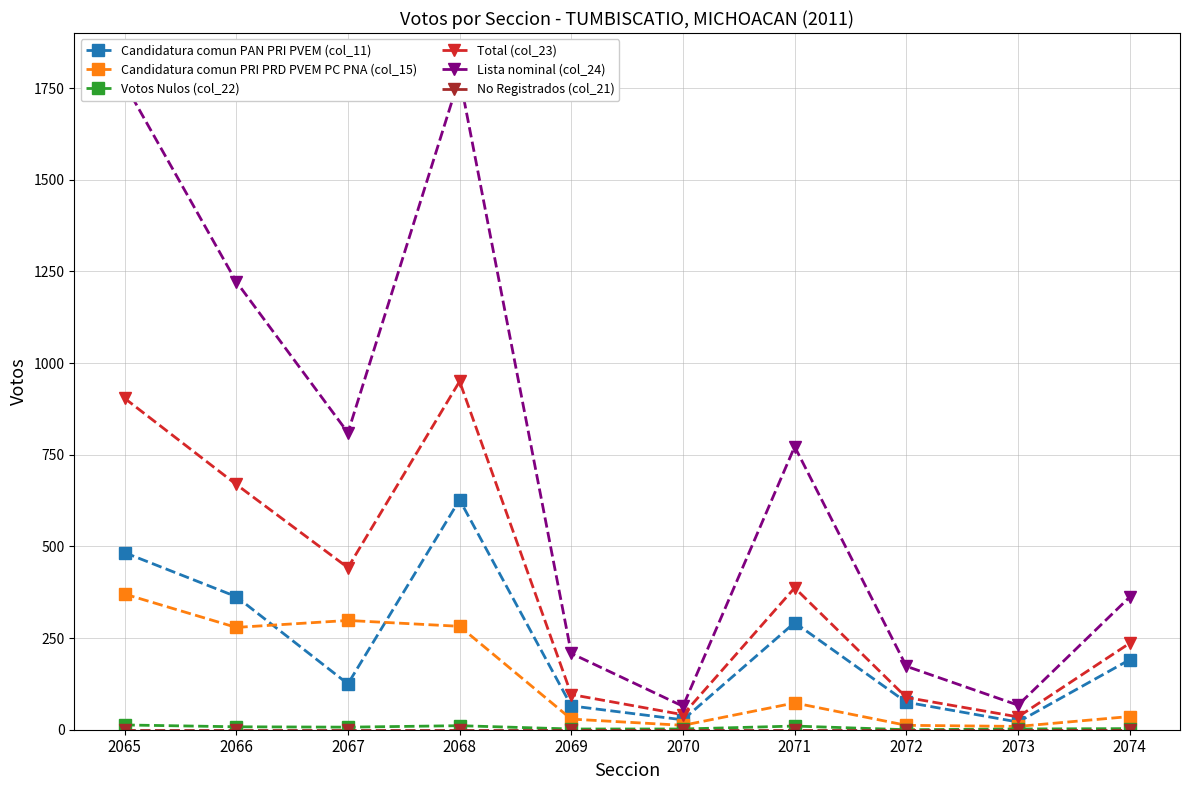

Reading left to right, extract all data points from this chart.

Candidatura comun PAN PRI PVEM (col_11): 2065=483	2066=363	2067=125	2068=627	2069=65	2070=27	2071=292	2072=75	2073=21	2074=191
Candidatura comun PRI PRD PVEM PC PNA (col_15): 2065=370	2066=279	2067=298	2068=282	2069=29	2070=12	2071=73	2072=12	2073=9	2074=36
Votos Nulos (col_22): 2065=13	2066=8	2067=7	2068=11	2069=2	2070=2	2071=10	2072=0	2073=2	2074=3
Total (col_23): 2065=904	2066=669	2067=442	2068=950	2069=96	2070=41	2071=387	2072=88	2073=35	2074=236
Lista nominal (col_24): 2065=1762	2066=1222	2067=810	2068=1780	2069=208	2070=64	2071=772	2072=173	2073=67	2074=362
No Registrados (col_21): 2065=0	2066=0	2067=0	2068=0	2069=0	2070=0	2071=0	2072=0	2073=0	2074=0